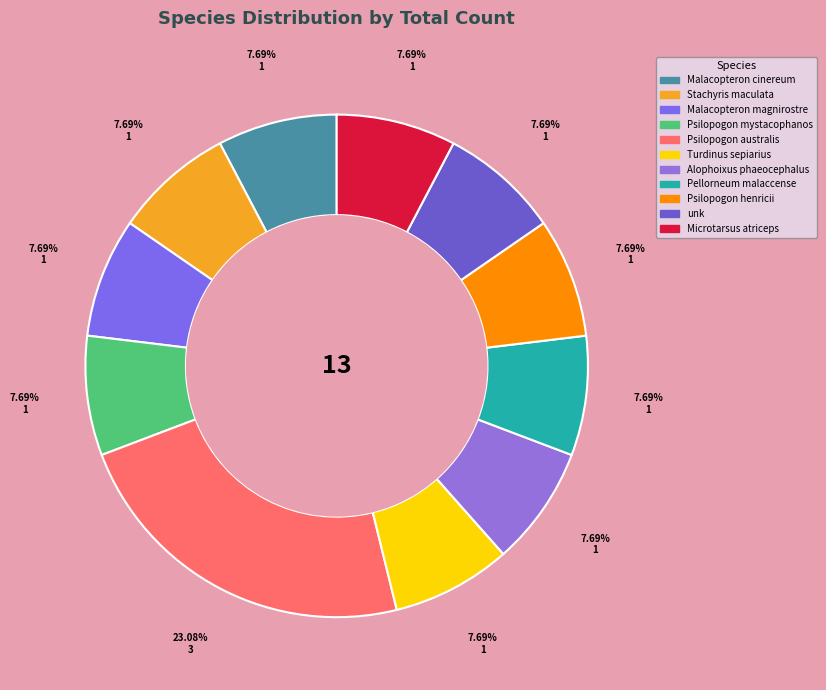

To the nearest percent, what percentage of the pie is Stachyris maculata?

8%